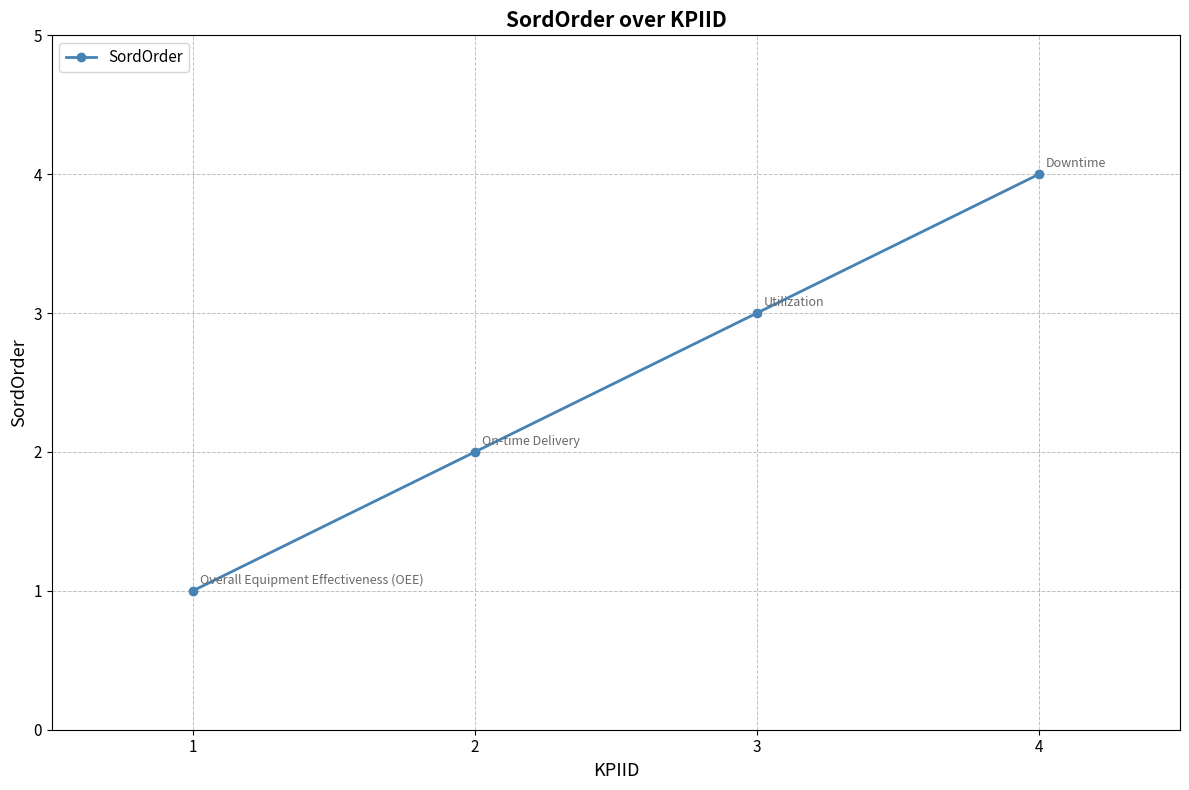

How many lines are shown in the chart?

1